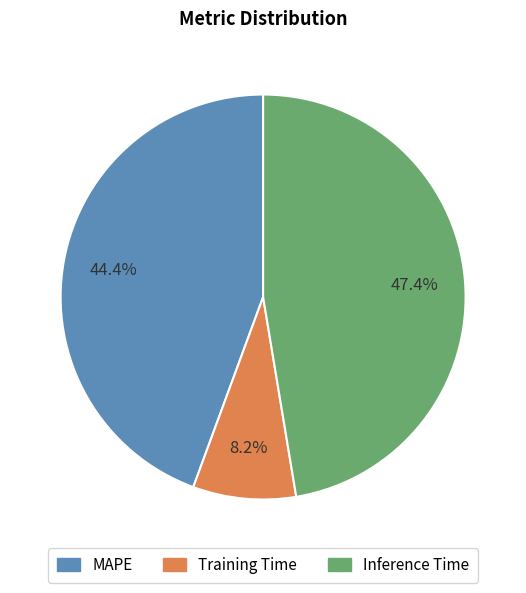

What is the smallest slice in the pie chart?

Training Time